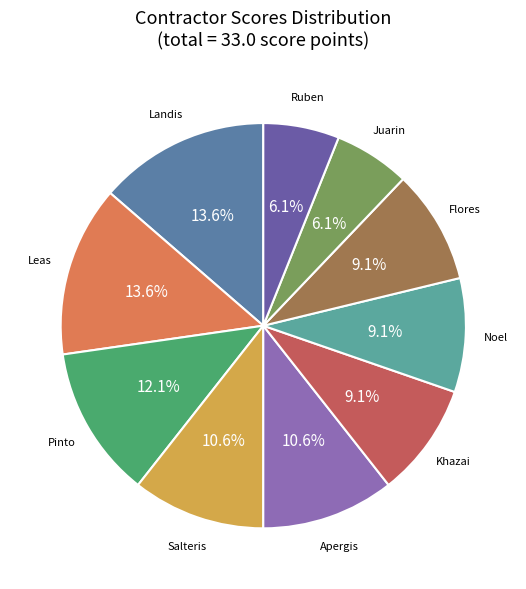

To the nearest percent, what percentage of the pie is Juarin?

6%